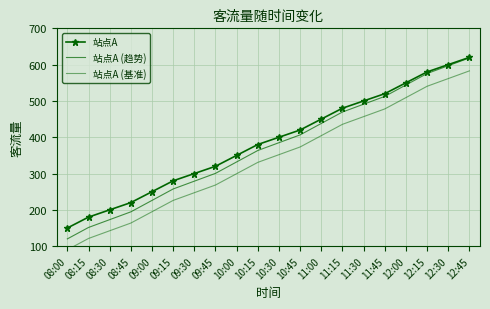

Reading left to right, transcribe all the data shown in this chart.

站点A: 08:00=150.0	08:15=180.0	08:30=200.0	08:45=220.0	09:00=250.0	09:15=280.0	09:30=300.0	09:45=320.0	10:00=350.0	10:15=380.0	10:30=400.0	10:45=420.0	11:00=450.0	11:15=480.0	11:30=500.0	11:45=520.0	12:00=550.0	12:15=580.0	12:30=600.0	12:45=620.0
站点A (趋势): 08:00=120.0	08:15=151.5	08:30=173.0	08:45=194.5	09:00=226.0	09:15=257.5	09:30=279.0	09:45=300.5	10:00=332.0	10:15=363.5	10:30=385.0	10:45=406.5	11:00=438.0	11:15=469.5	11:30=491.0	11:45=512.5	12:00=544.0	12:15=575.5	12:30=597.0	12:45=618.5
站点A (基准): 08:00=90.0	08:15=121.2	08:30=142.4	08:45=163.6	09:00=194.8	09:15=226.0	09:30=247.2	09:45=268.4	10:00=299.6	10:15=330.8	10:30=352.0	10:45=373.2	11:00=404.4	11:15=435.6	11:30=456.8	11:45=478.0	12:00=509.2	12:15=540.4	12:30=561.6	12:45=582.8